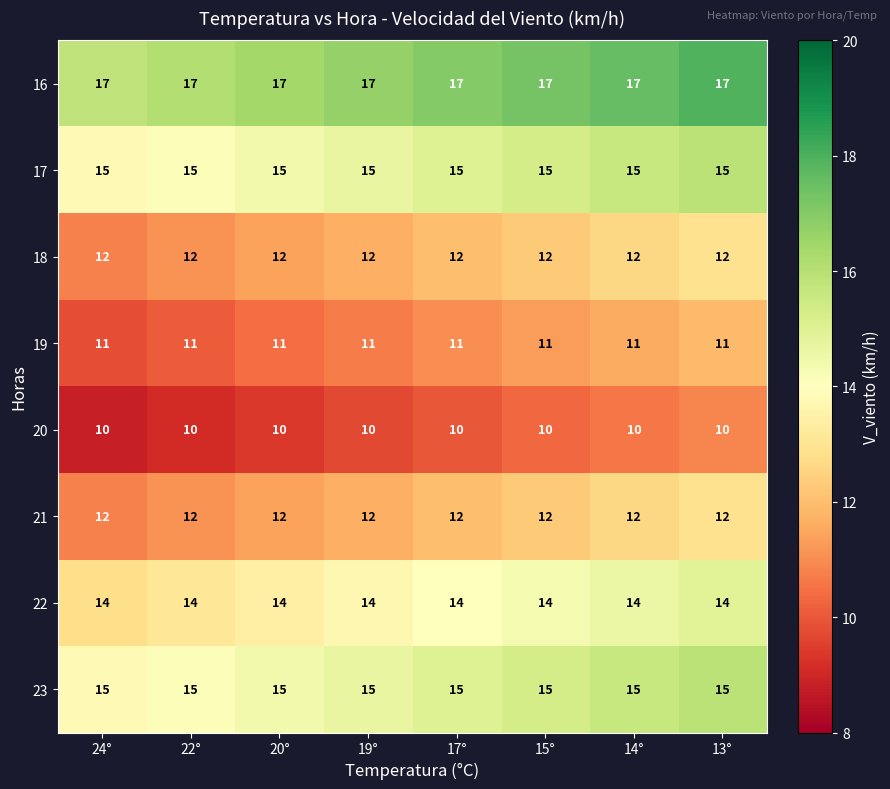

What is the spread (max minus min) of values at 13°?

7